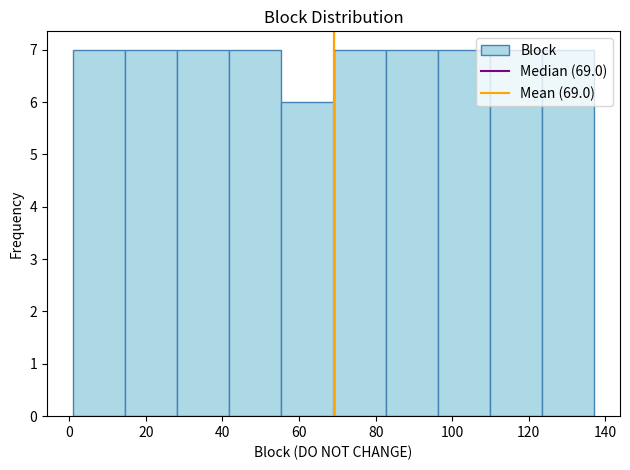

What is the height of the bar covering 109.8 to 123.4 on the x-axis? Neither the bar edges nor the heights are printed on the chart, so give them approximately, as read against the axes.

7